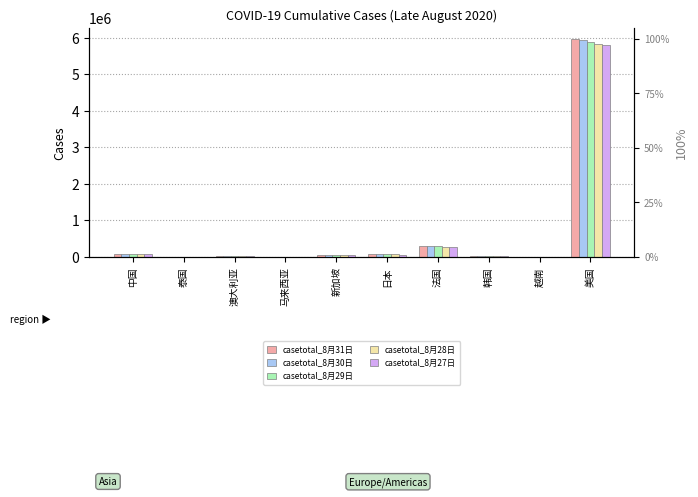

The casetotal_8月29日 series shows 25547 at 澳大利亚. True or false?

True